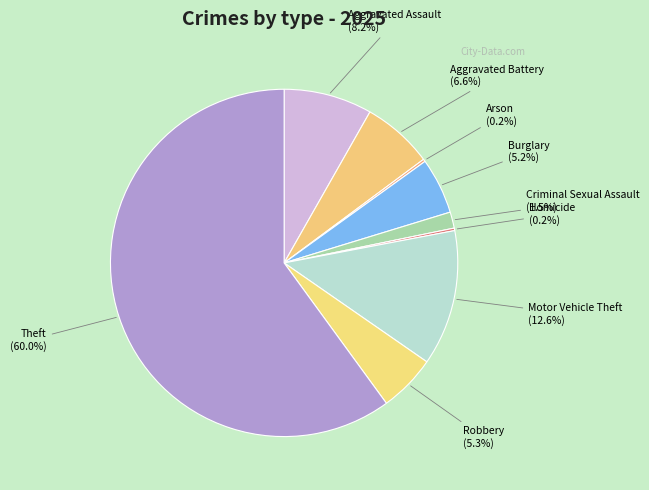

Which category accounts for the majority?

Theft